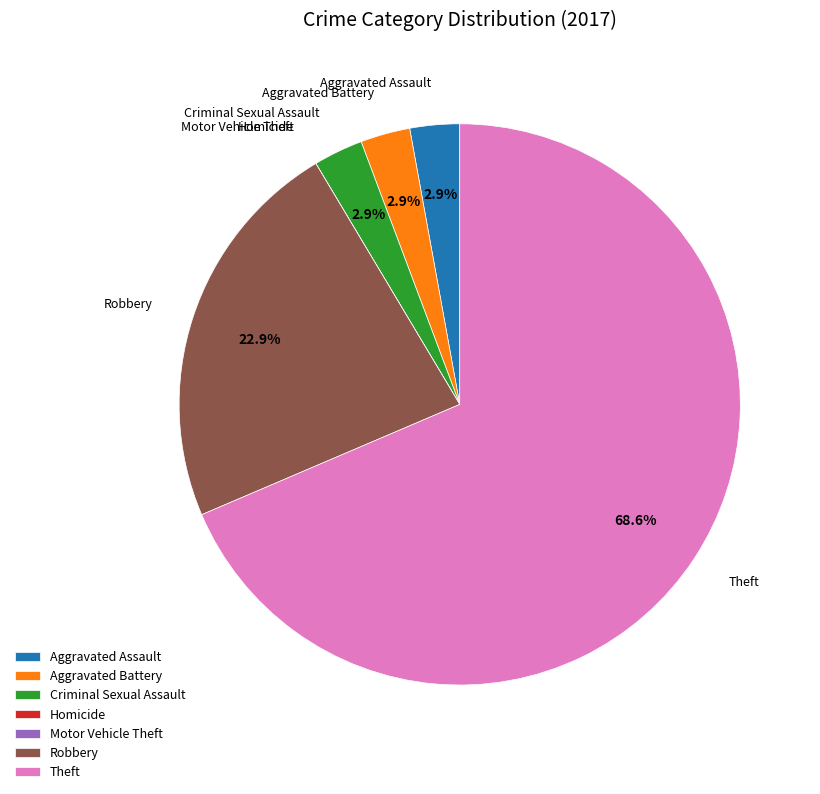

How much of the chart is everything except Criminal Sexual Assault?

97.1%